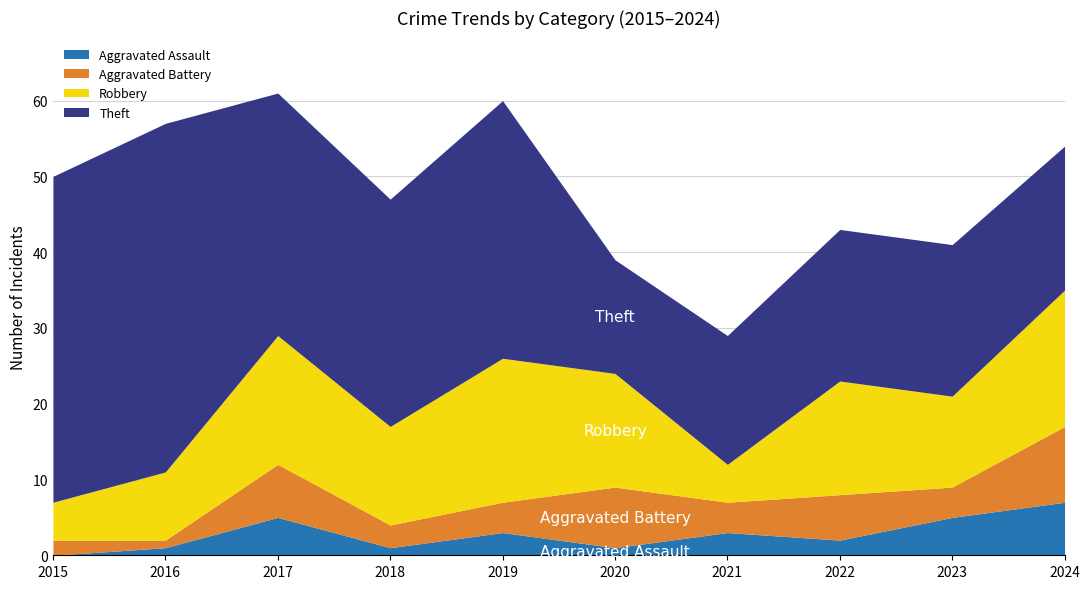

Which label corresponds to the largest value in the chart?

2016